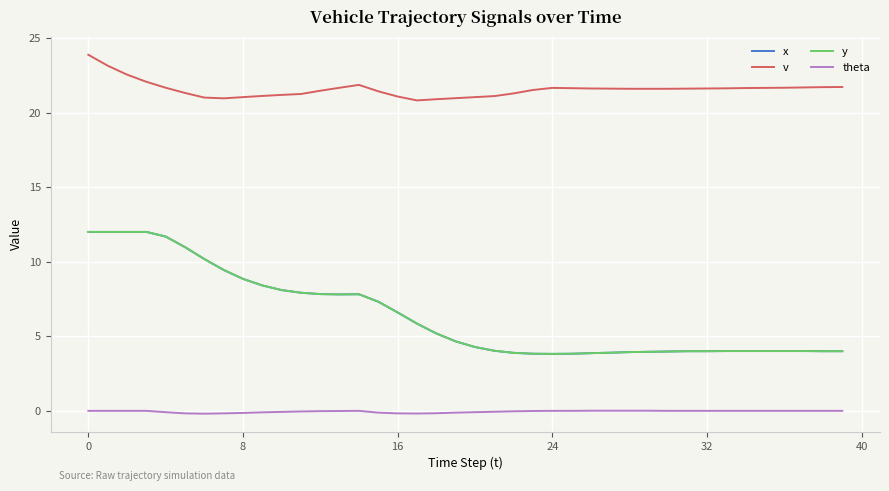

Reading left to right, list all the values displayed in this chart.

x: 12.0	12.0	12.0	12.0	11.7	11.0	10.2	9.4	8.8	8.4	8.1	7.9	7.8	7.8	7.8	7.3	6.6	5.8	5.2	4.7	4.3	4.0	3.9	3.8	3.8	3.8	3.9	3.9	3.9	4.0	4.0	4.0	4.0	4.0	4.0	4.0	4.0	4.0	4.0	4.0
v: 23.9	23.1	22.6	22.1	21.7	21.3	21.0	21.0	21.0	21.1	21.2	21.2	21.5	21.7	21.9	21.4	21.1	20.8	20.9	21.0	21.0	21.1	21.3	21.5	21.7	21.6	21.6	21.6	21.6	21.6	21.6	21.6	21.6	21.6	21.6	21.7	21.7	21.7	21.7	21.7
y: 12.0	12.0	12.0	12.0	11.7	11.0	10.2	9.4	8.8	8.4	8.1	7.9	7.8	7.8	7.8	7.3	6.6	5.8	5.2	4.7	4.3	4.0	3.9	3.8	3.8	3.8	3.9	3.9	3.9	4.0	4.0	4.0	4.0	4.0	4.0	4.0	4.0	4.0	4.0	4.0
theta: 0.0	0.0	0.0	0.0	-0.1	-0.2	-0.2	-0.2	-0.1	-0.1	-0.1	-0.0	-0.0	-0.0	0.0	-0.1	-0.2	-0.2	-0.2	-0.1	-0.1	-0.1	-0.0	-0.0	0.0	0.0	0.0	0.0	0.0	0.0	0.0	0.0	0.0	0.0	0.0	0.0	0.0	0.0	0.0	0.0